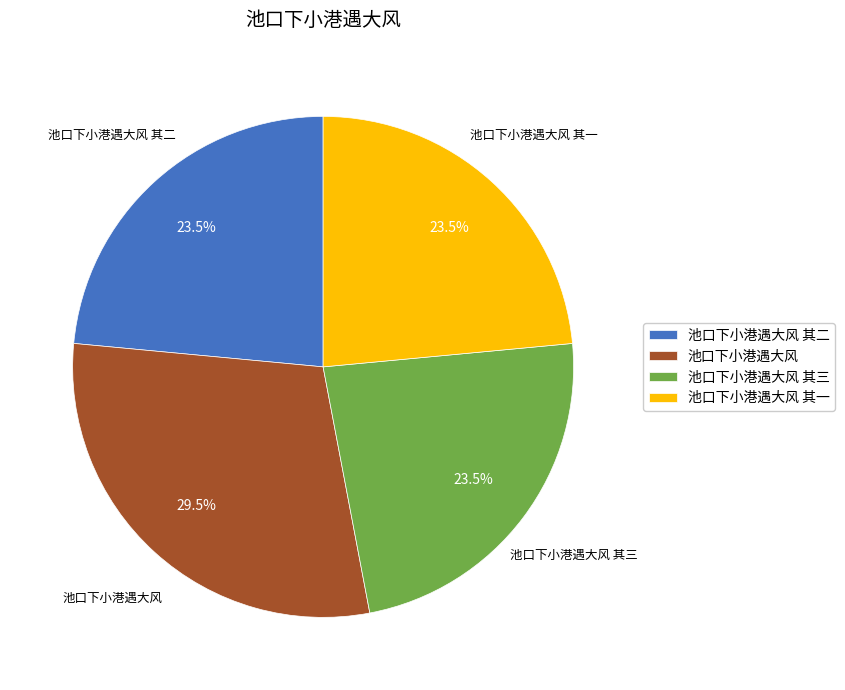

True or false: 池口下小港遇大风 accounts for 40% of the total.

False